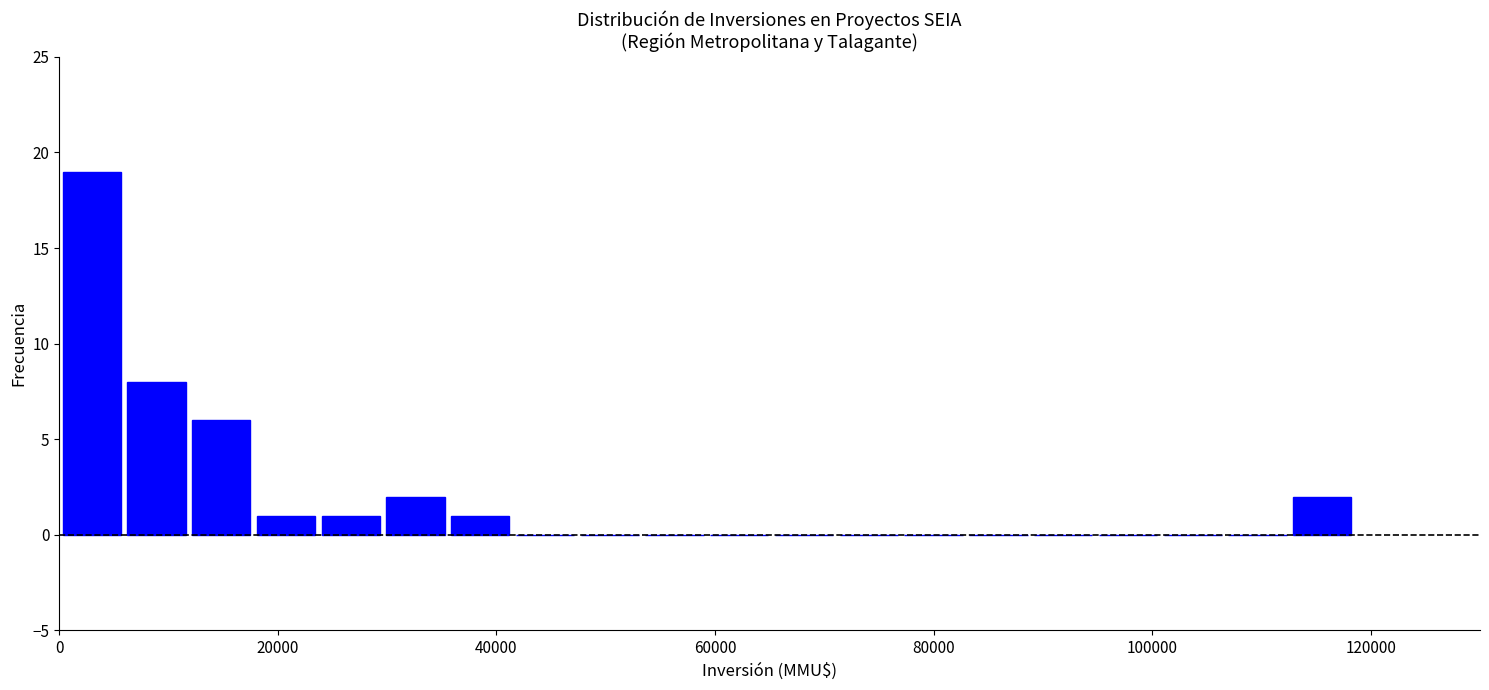

Read against the x-axis, roughly where is the centre of the tallest bar?

2000